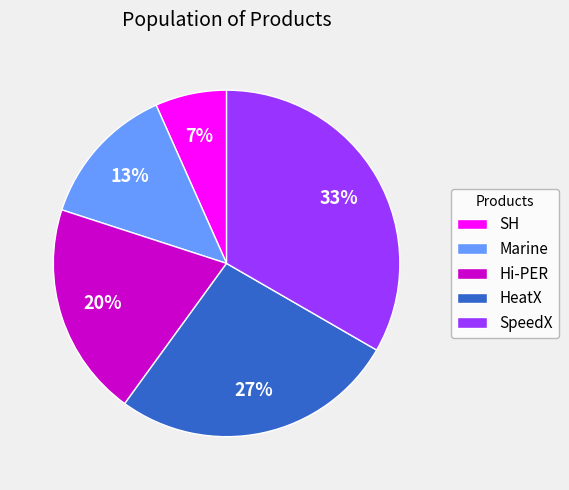

What percentage is the Marine slice, to the nearest percent?

13%